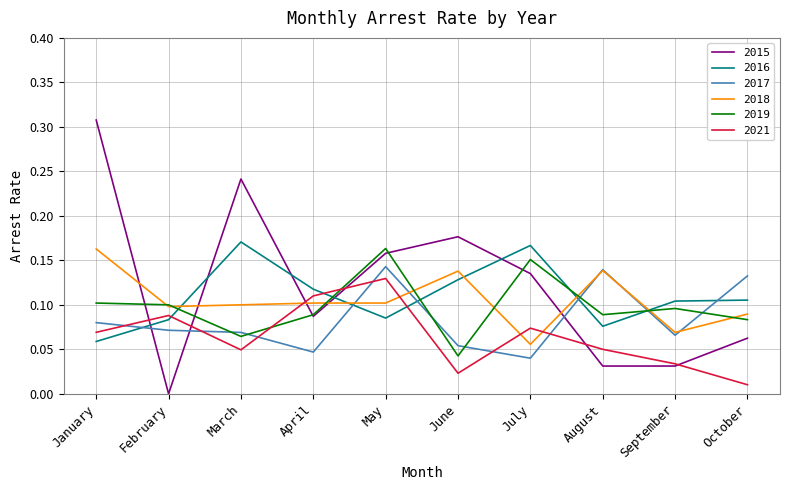

Between January and March, which series saw the biggest shift?

2016